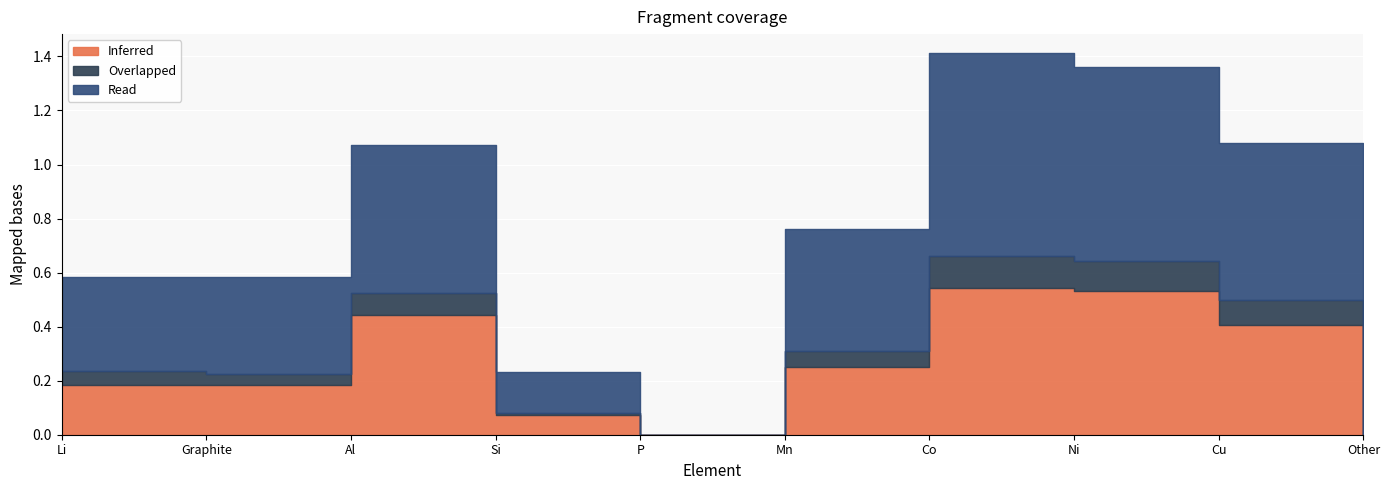

At which label does Inferred reach its minimum?

P